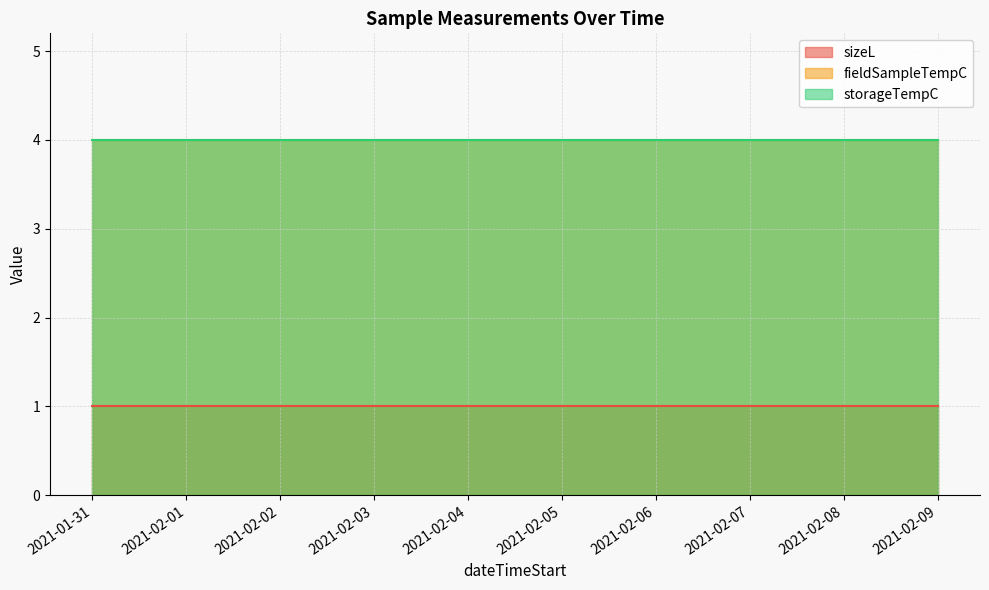

Is the value of fieldSampleTempC at 2021-02-03 greater than the value of sizeL at 2021-01-31?

Yes